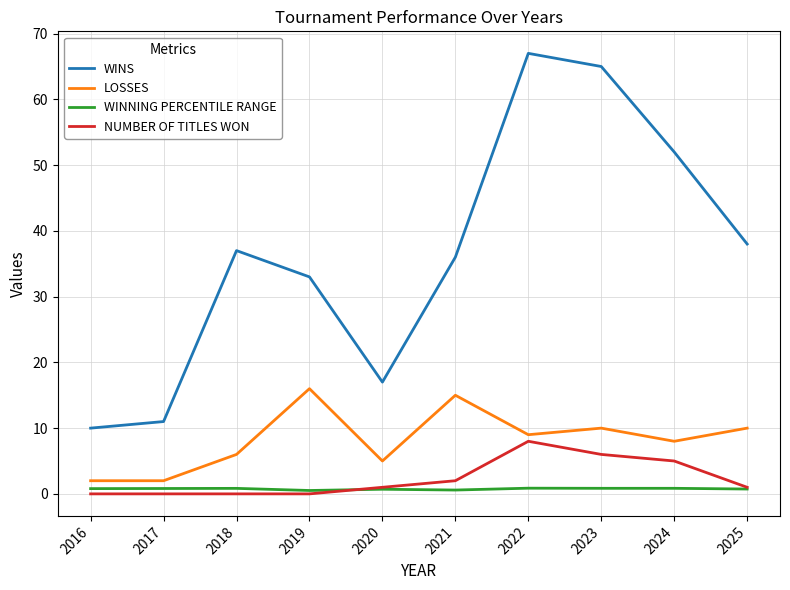

Between 2016 and 2020, which series saw the biggest shift?

WINS